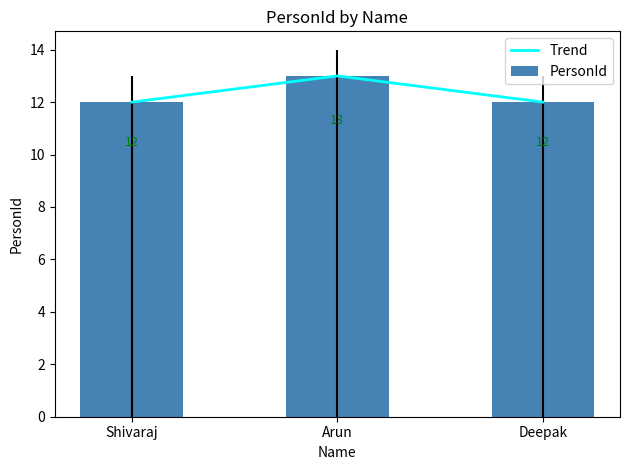

At which category is the sum across all series the highest?

Arun